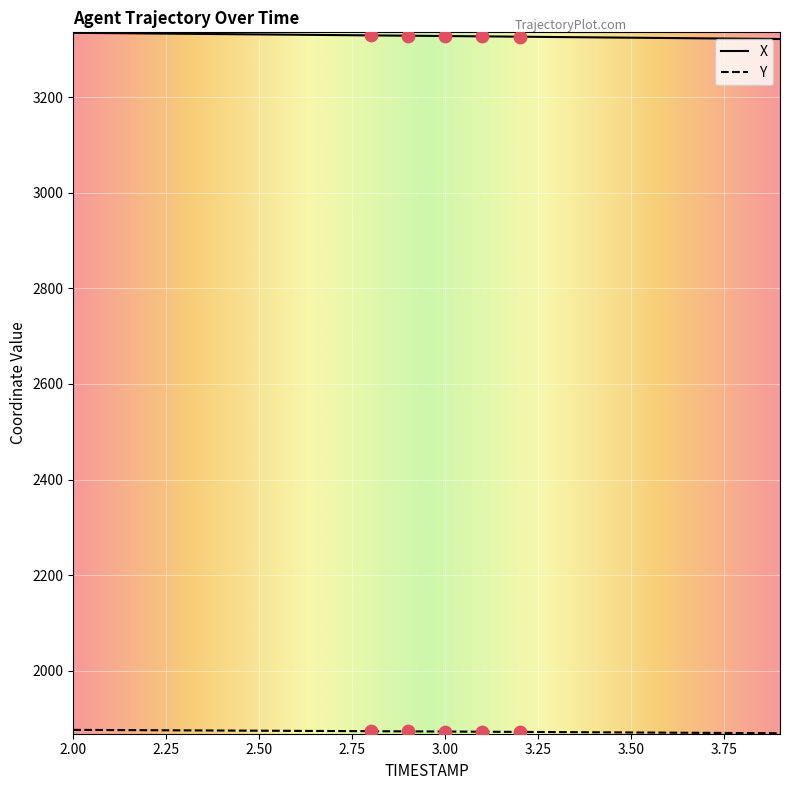

What is the greatest value displayed?

3335.0